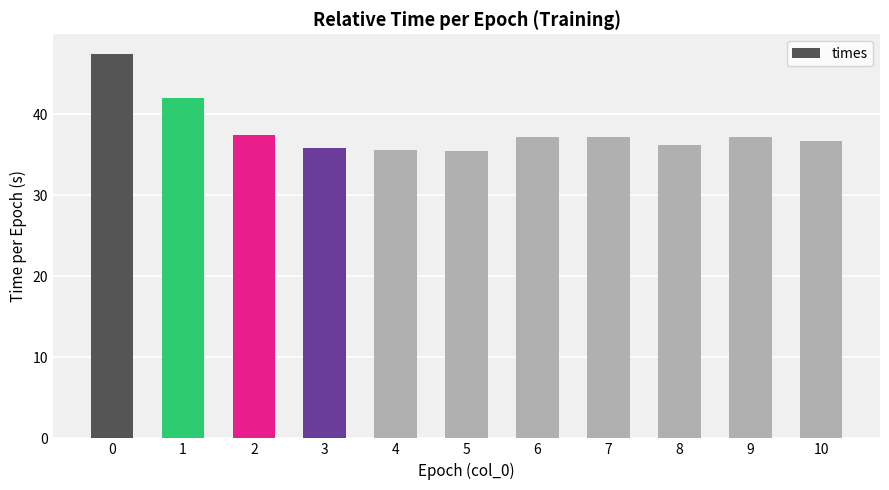

Does the chart contain stacked bars?

No